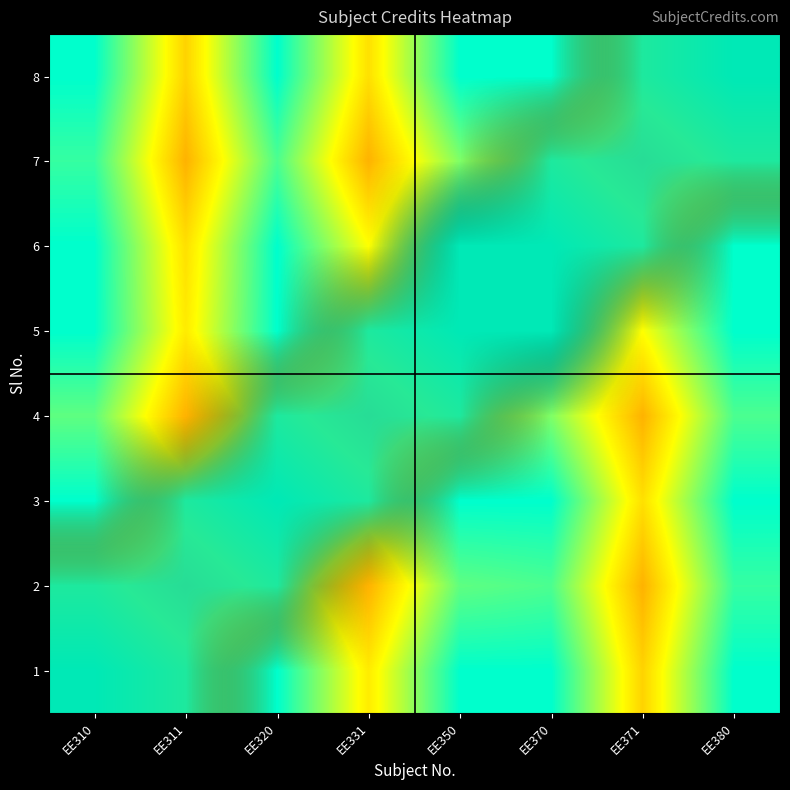

Which category has the lowest value across all series?

EE320